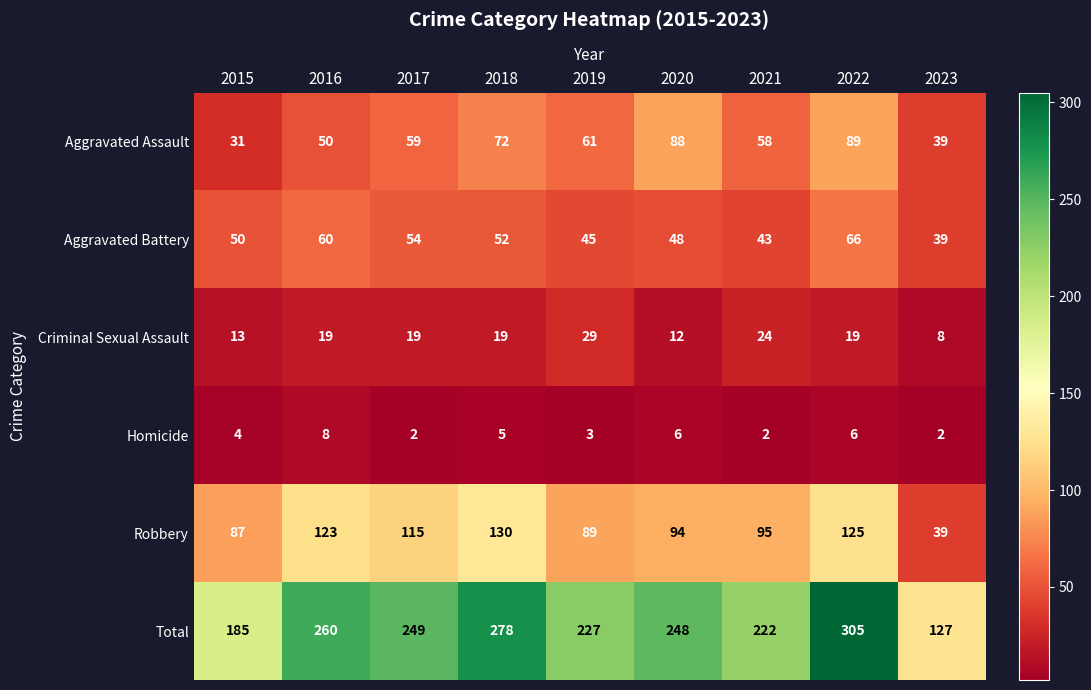

Count the Aggravated Assault values in the range 50 to 72.

5